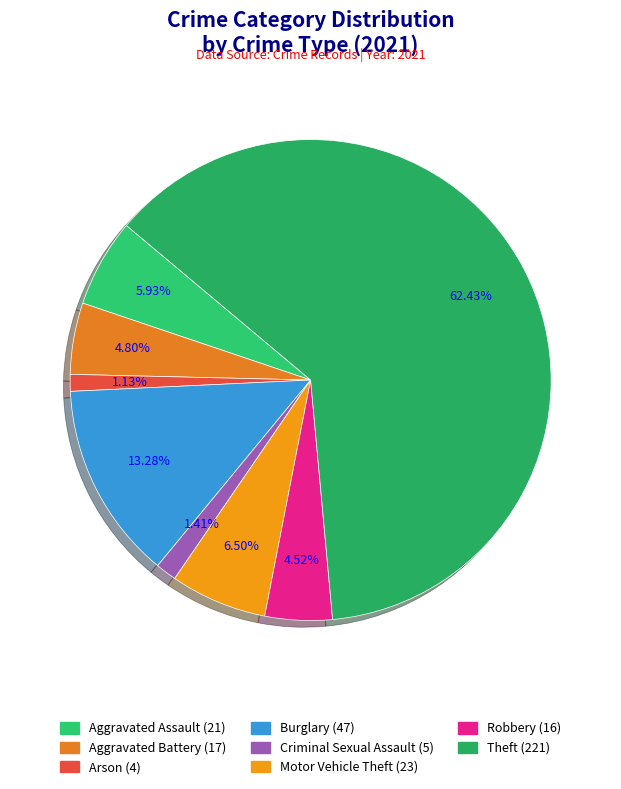

Count the number of slices in the pie.

8